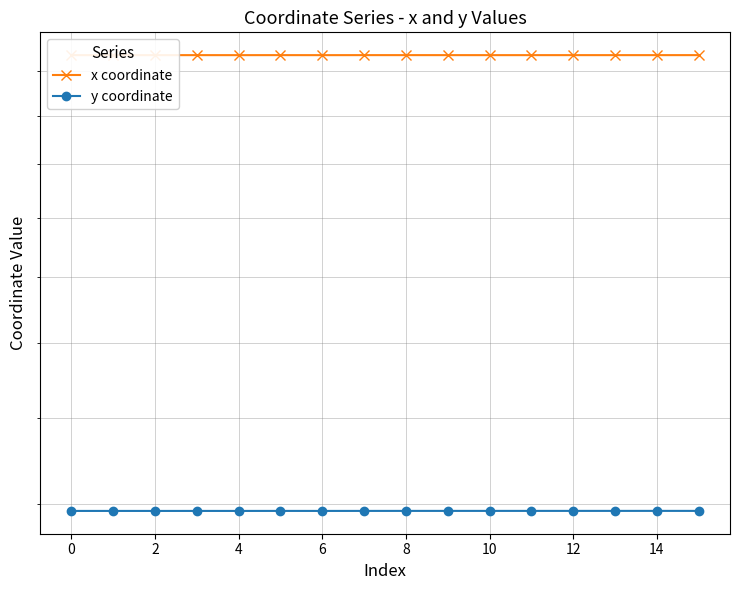

Which category has the highest value in the y coordinate series?

14